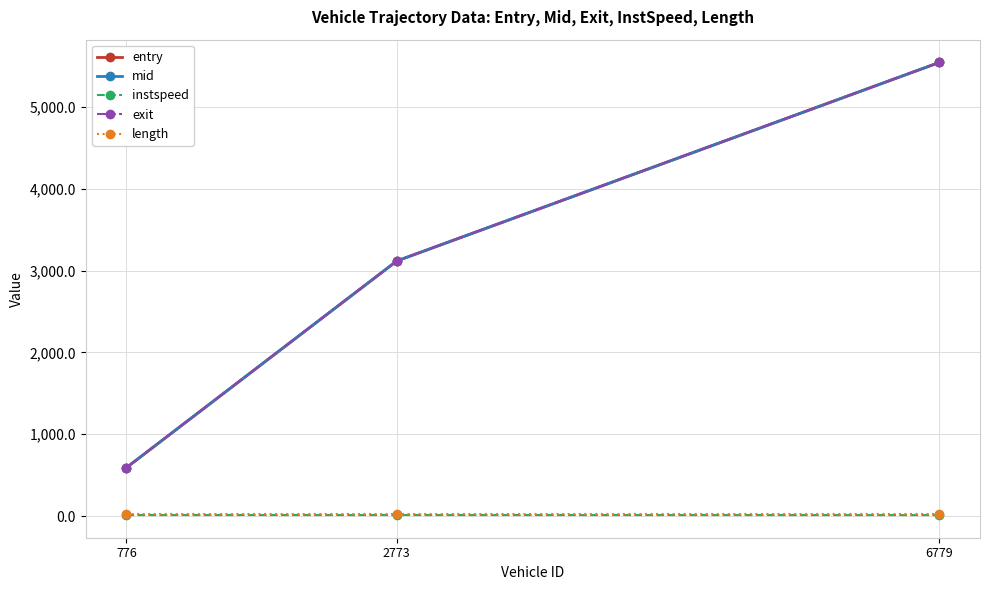

Rank the categories by mid value from lowest to highest.

776, 2773, 6779